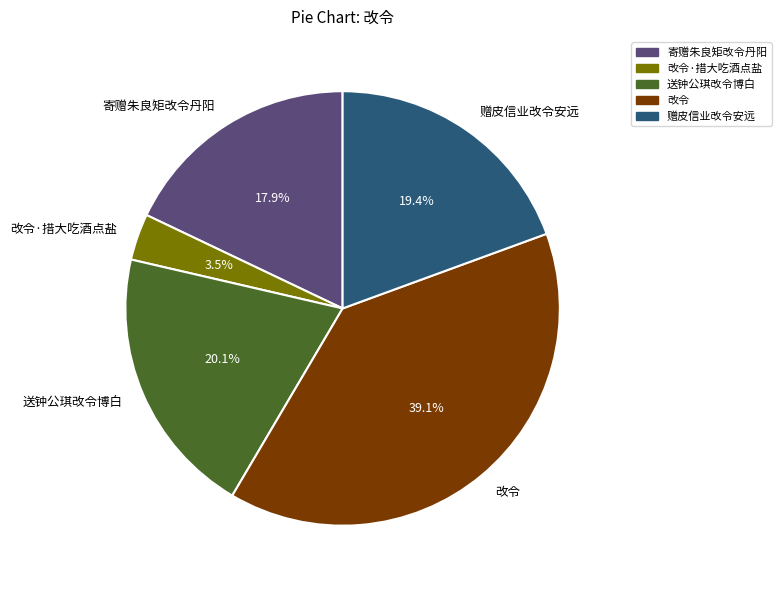

The 寄赠朱良矩改令丹阳 slice represents 32% of the pie. True or false?

False